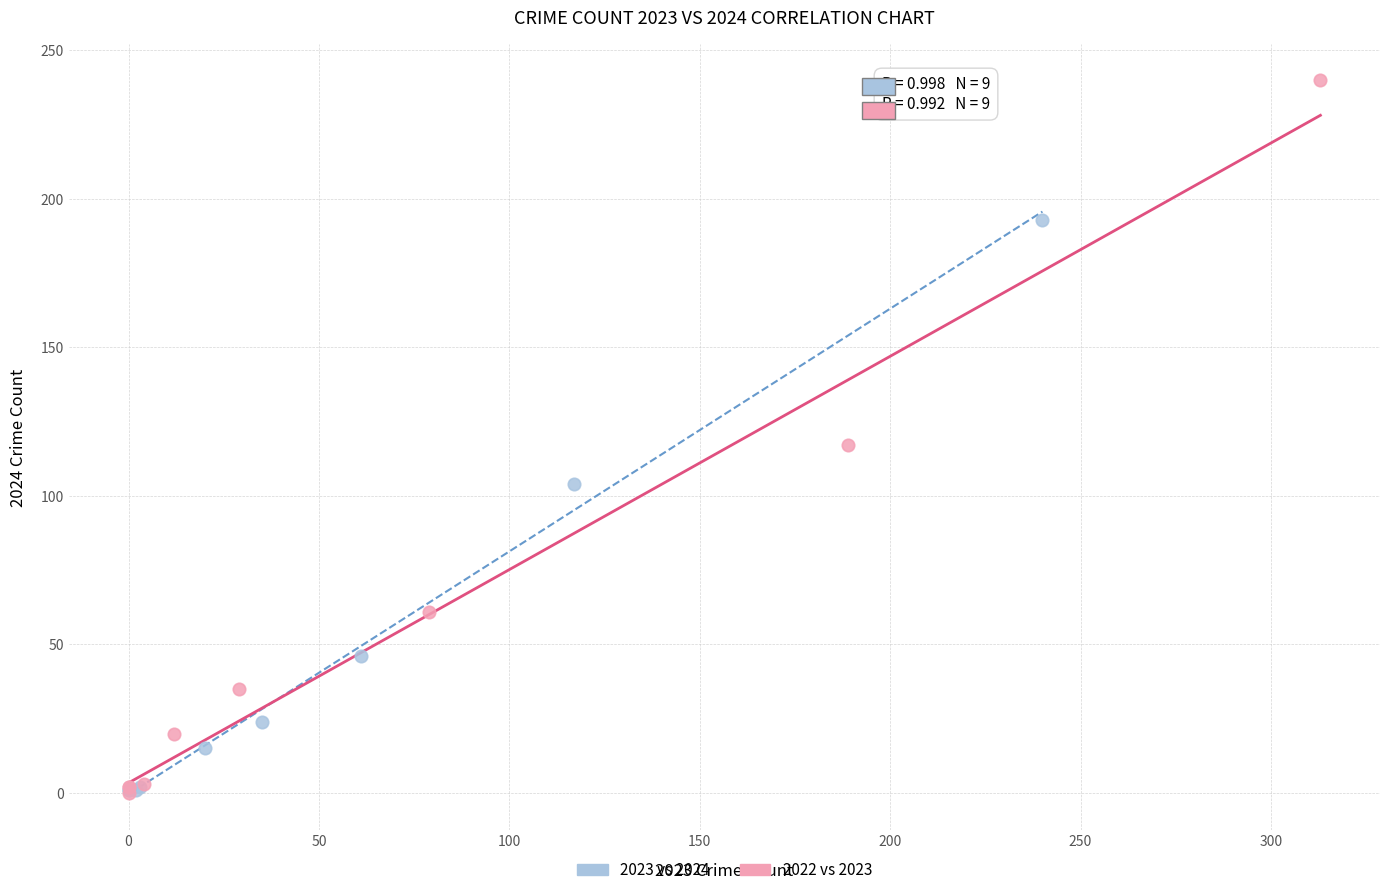

Which series has the widest spread of Y values?

2022 vs 2023